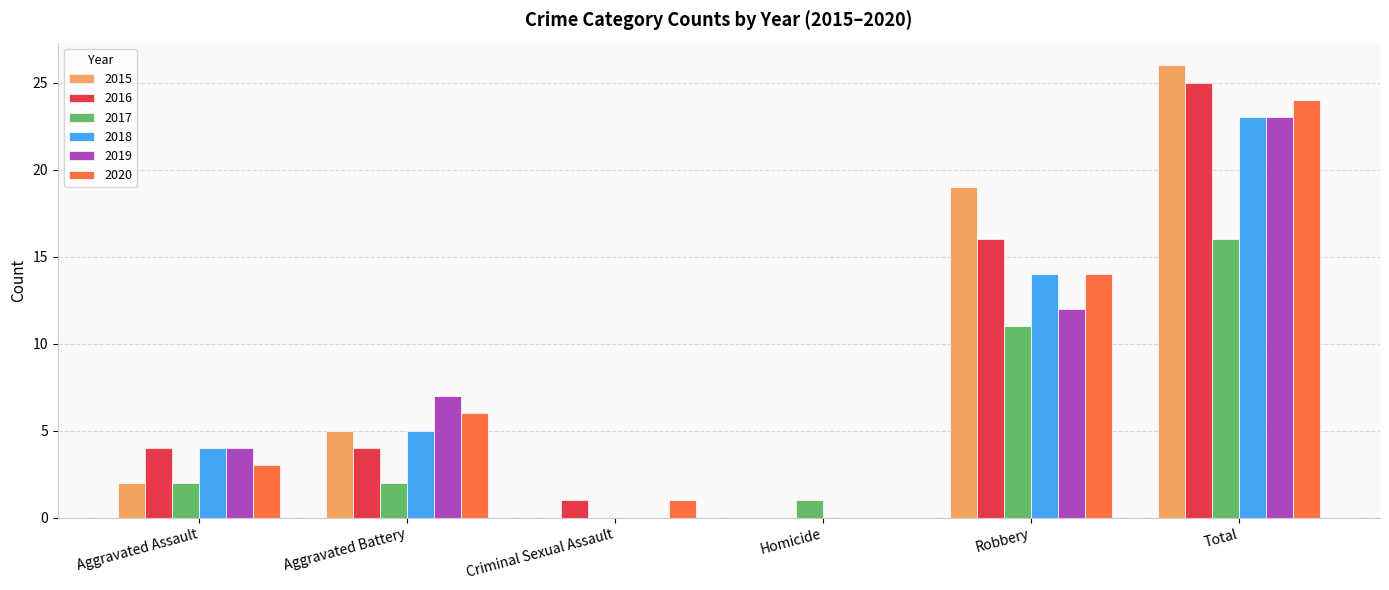

How many groups of bars are there?

6